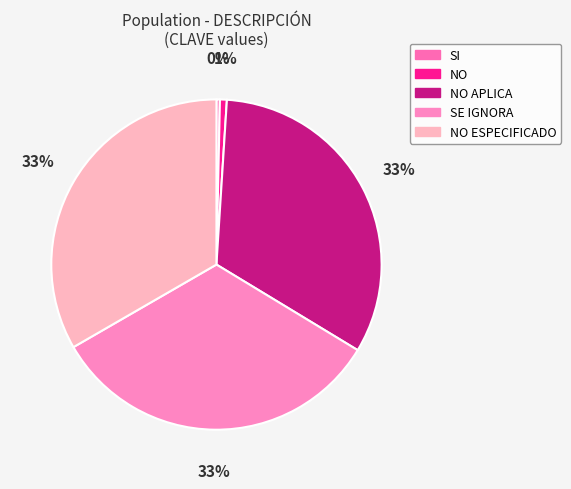

Does NO ESPECIFICADO account for over 50% of the chart?

No